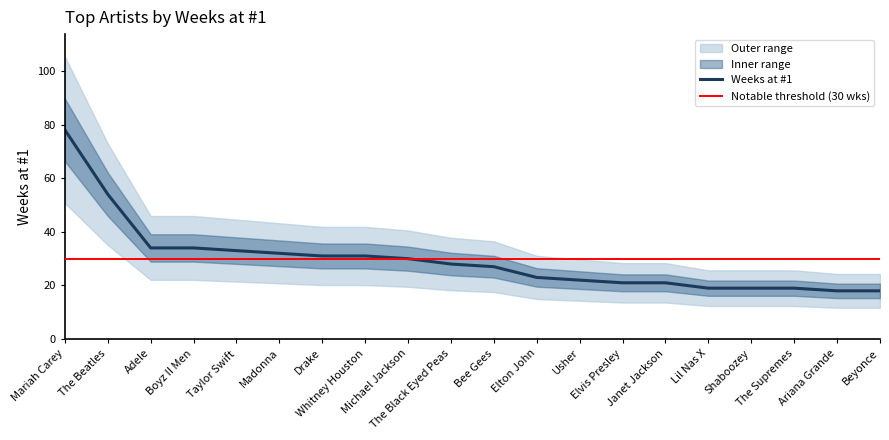

At which label is the value closest to 48?

The Beatles